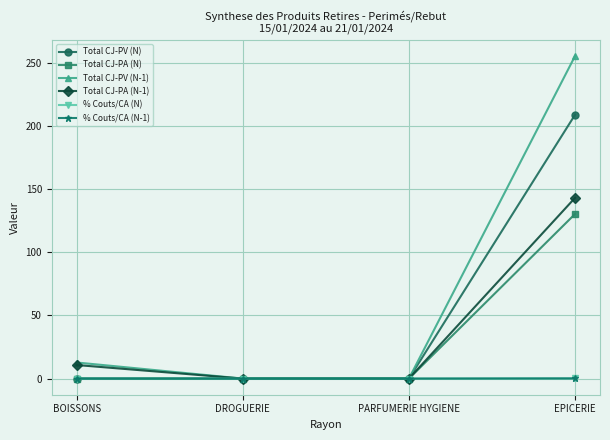

What is the highest value of the Total CJ-PV (N) series?

209.1